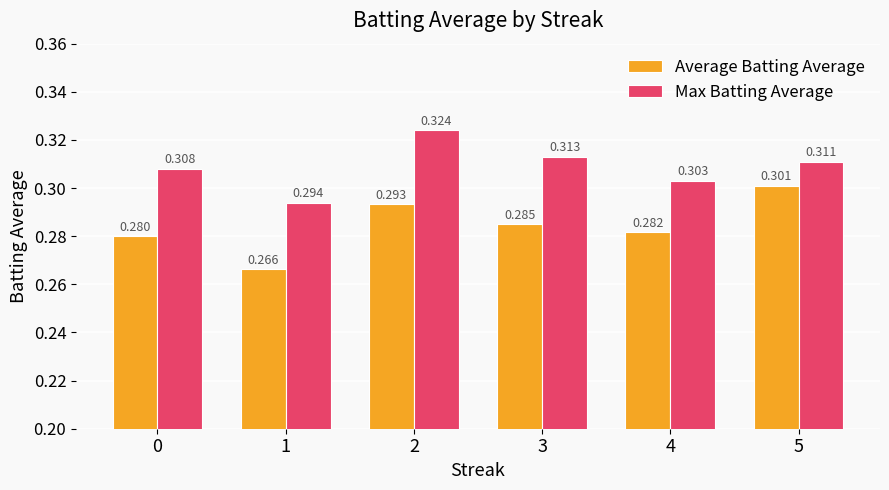

Rank the series at 1 from lowest to highest value.

Average Batting Average, Max Batting Average